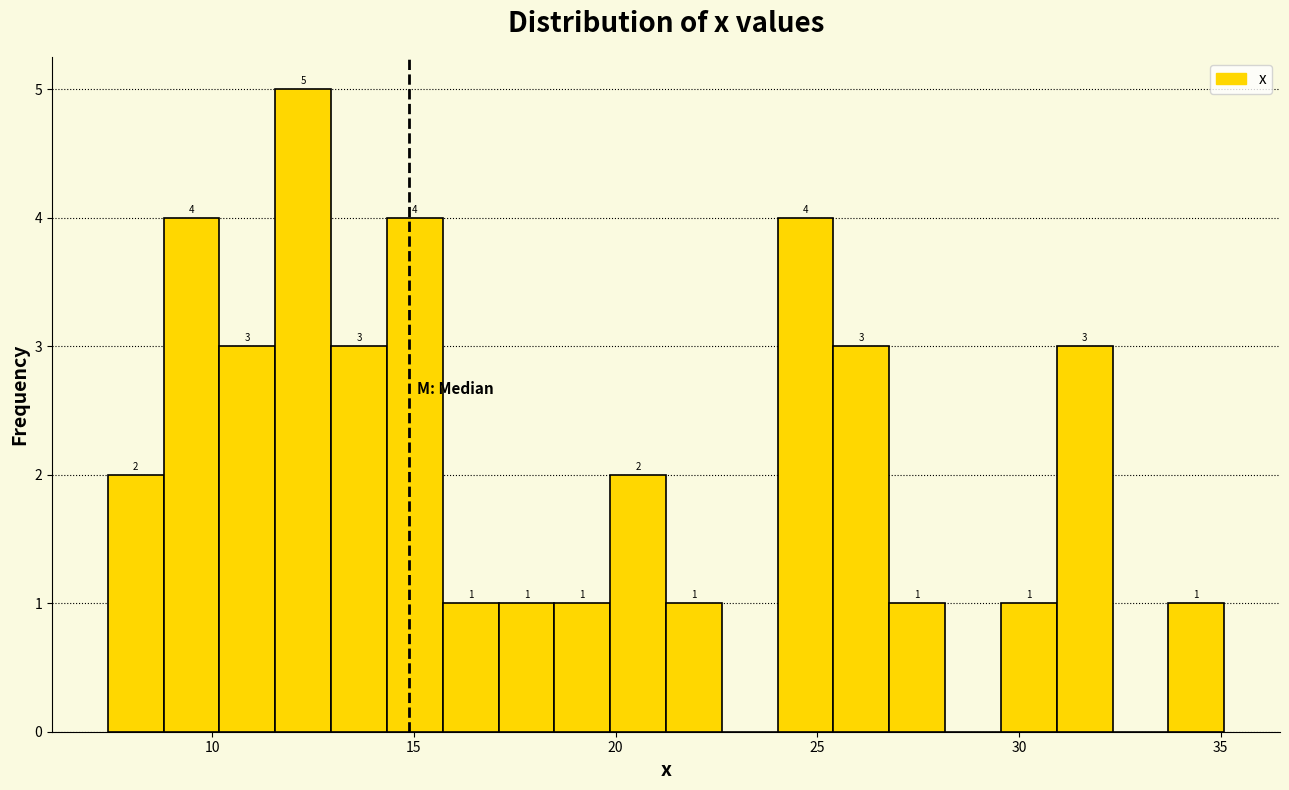

Read against the x-axis, roughly where is the centre of the tallest bar?

12.5